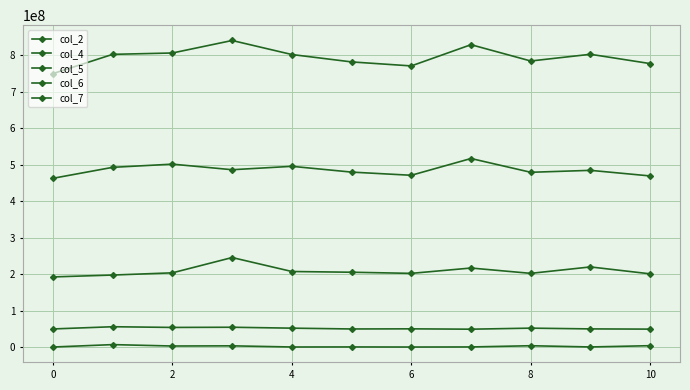

How many lines are shown in the chart?

5